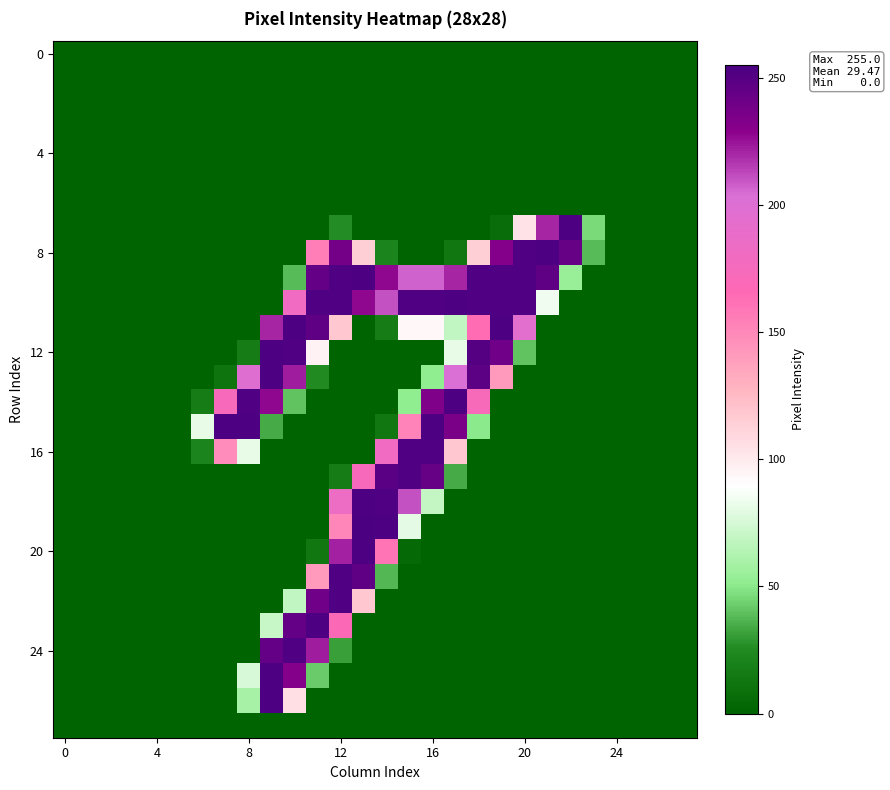

At which category is the sum across all series the highest?

12